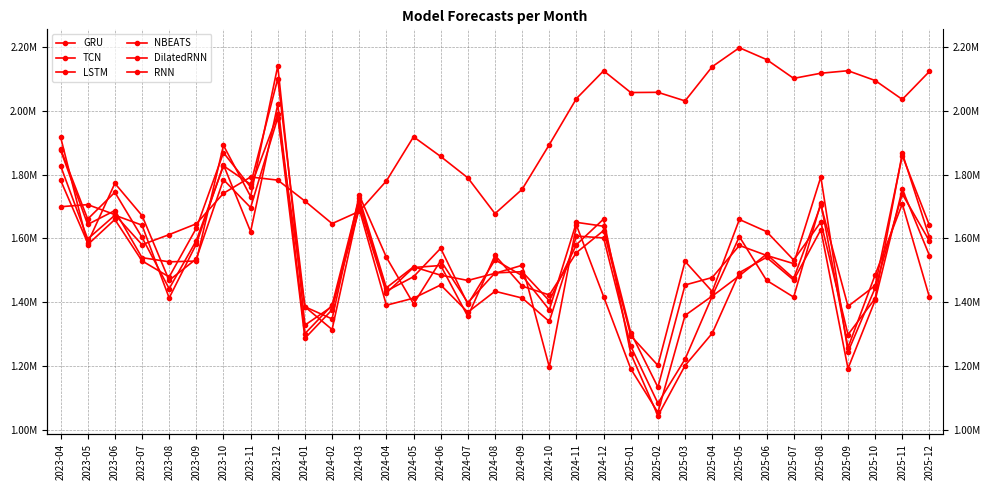

In TCN, how many points are lower than both neighbors (excluding endpoints)?

11